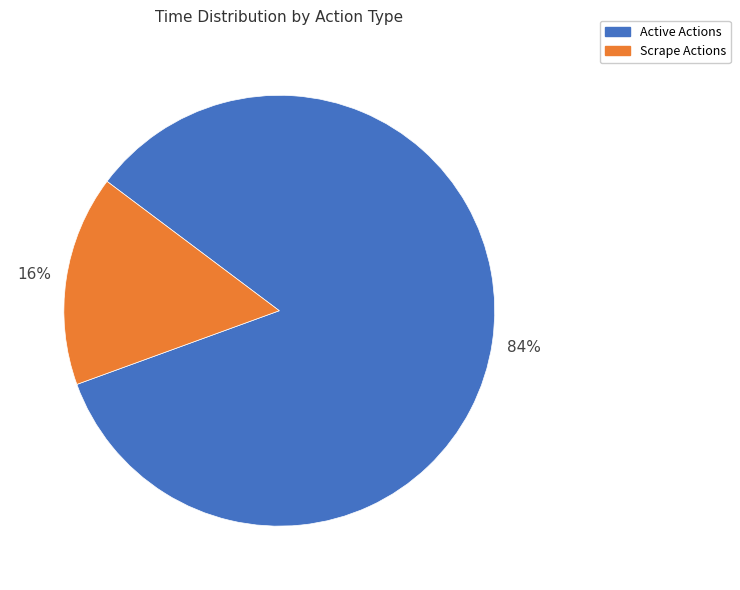

Is there any slice that represents more than half of the pie?

Yes